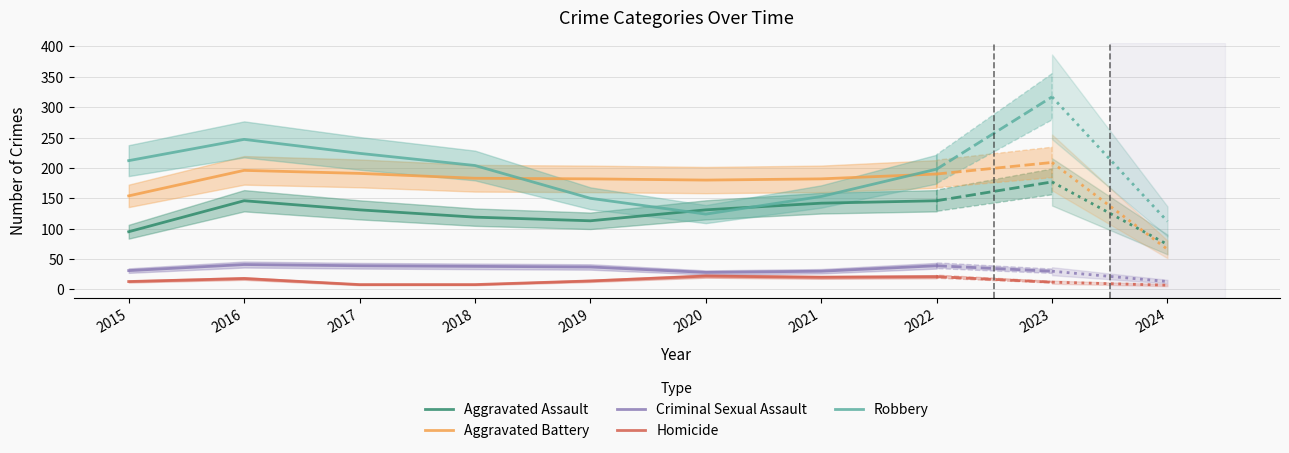

What is the total value across all series at 2016?

648